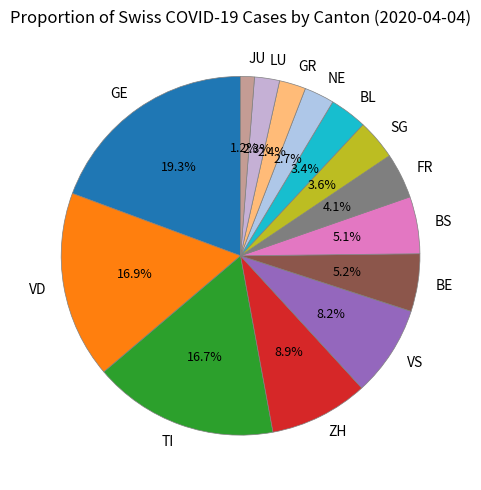

How many slices are in this pie chart?

14